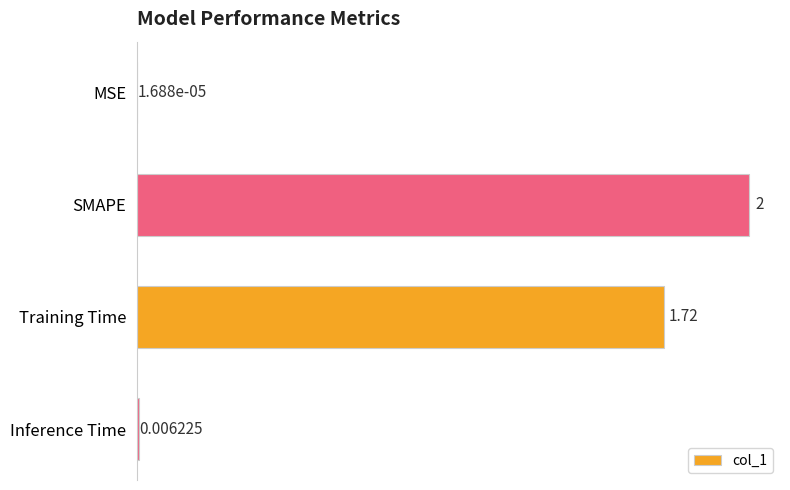

Count the number of values greater than 1.

2